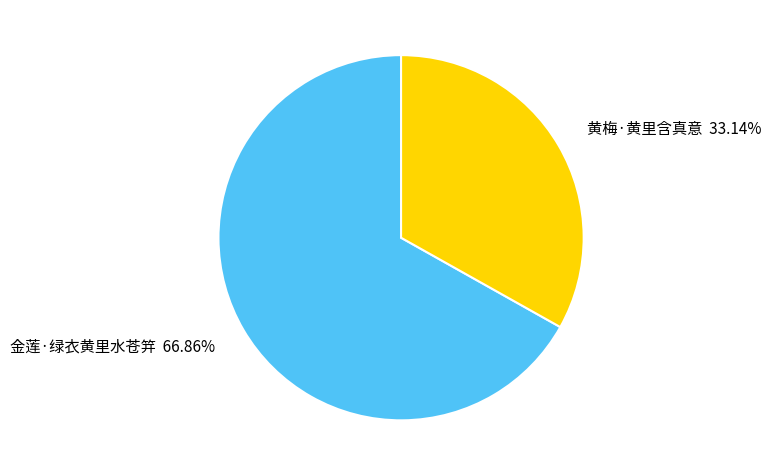

To the nearest percent, what is the average slice percentage?

50%